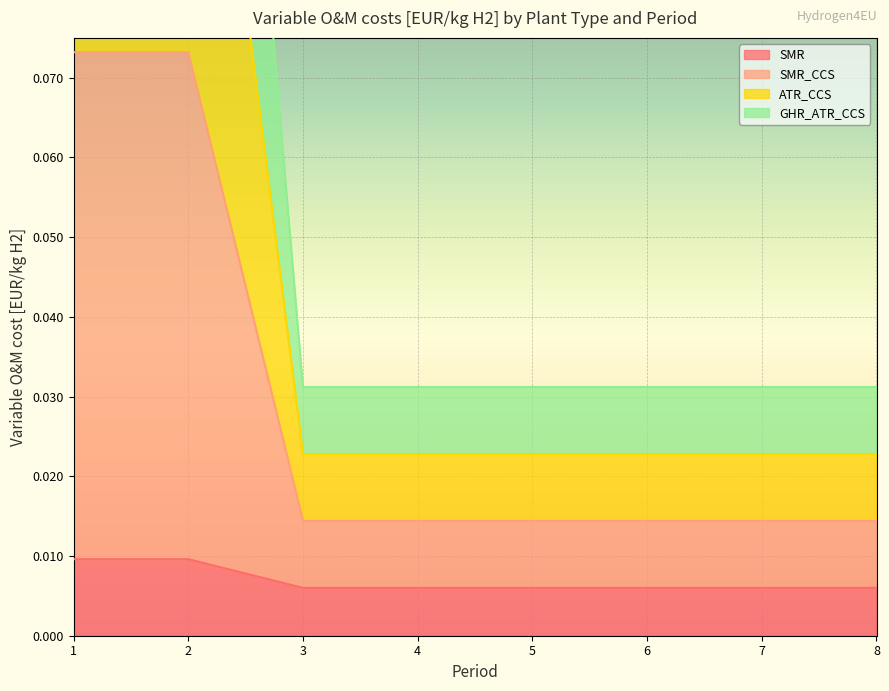

At which label does SMR reach its minimum?

3